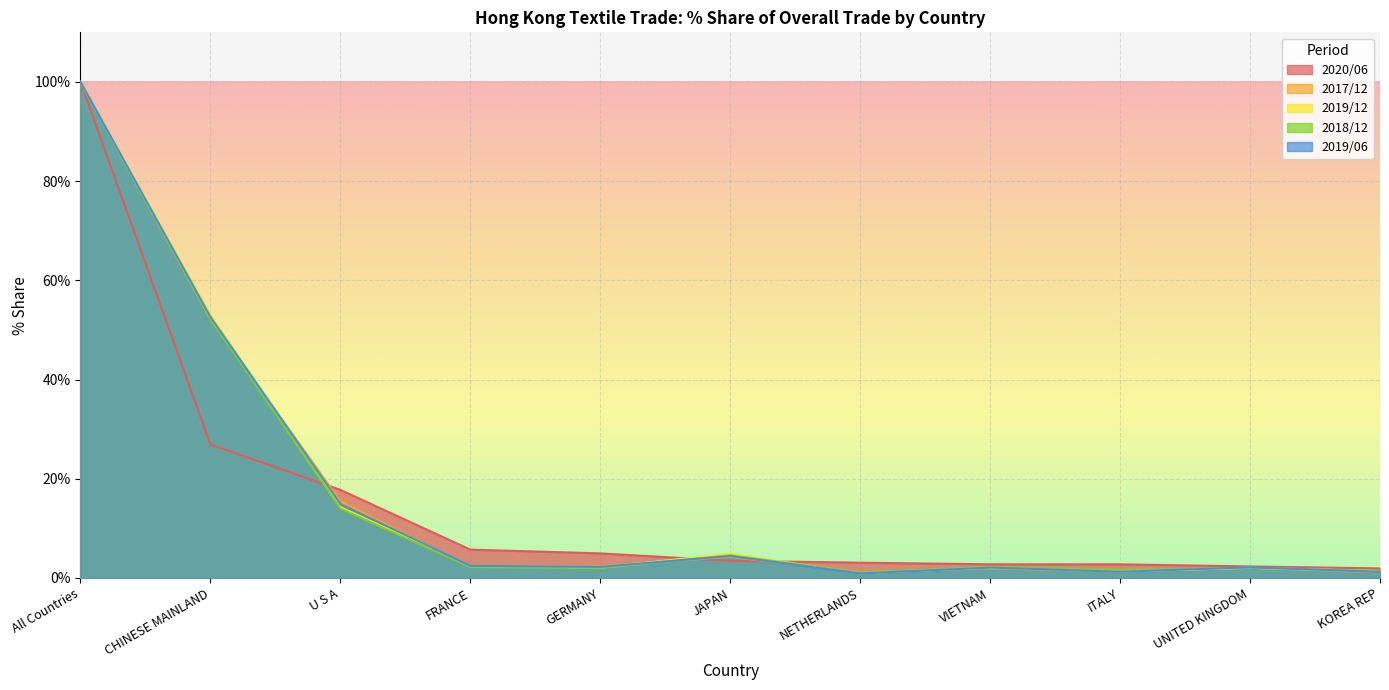

The value of 2017_12_Share at U S A is 15.5. True or false?

True